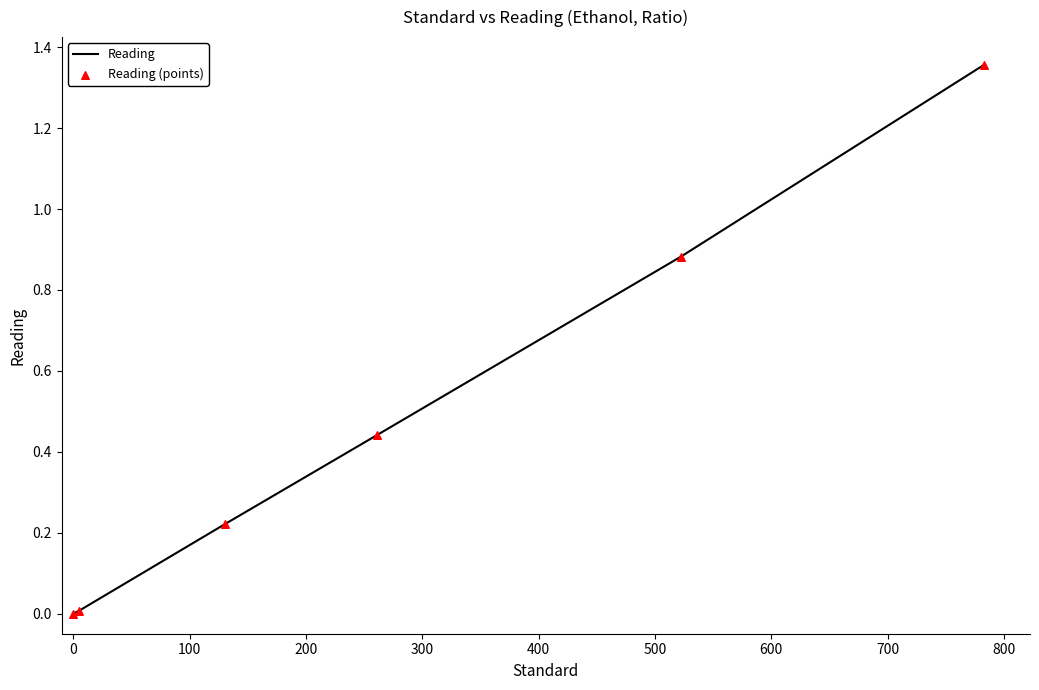

What is the average value?

0.5